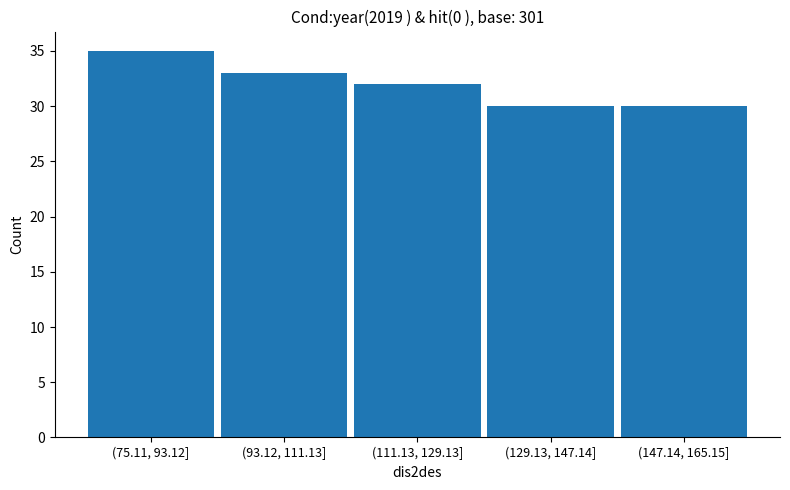

Reading left to right, transcribe all the data shown in this chart.

35	33	32	30	30